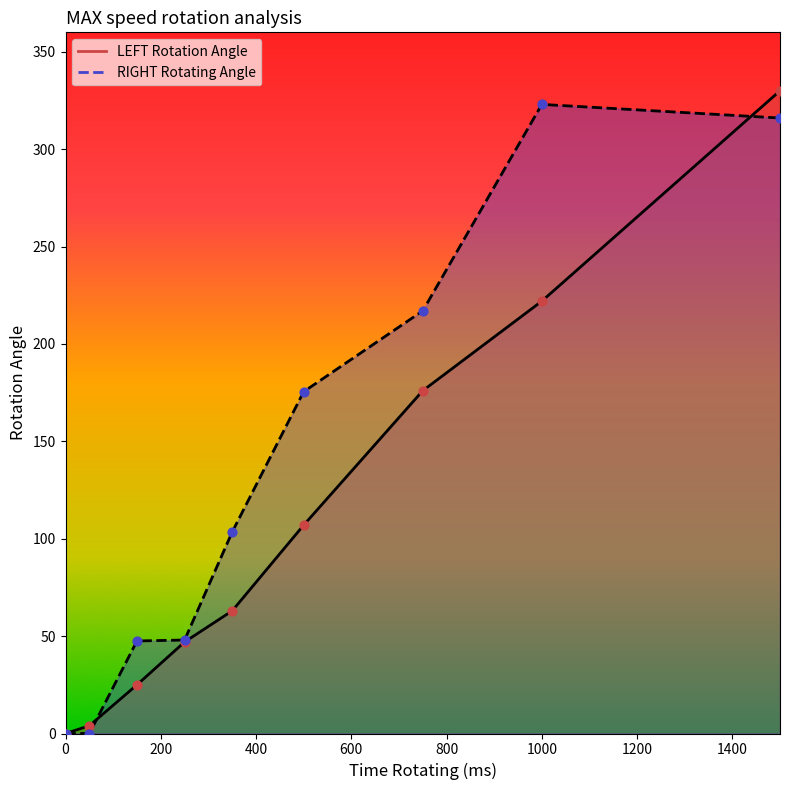

Which series contains the highest Y value?

LEFT Rotation Angle